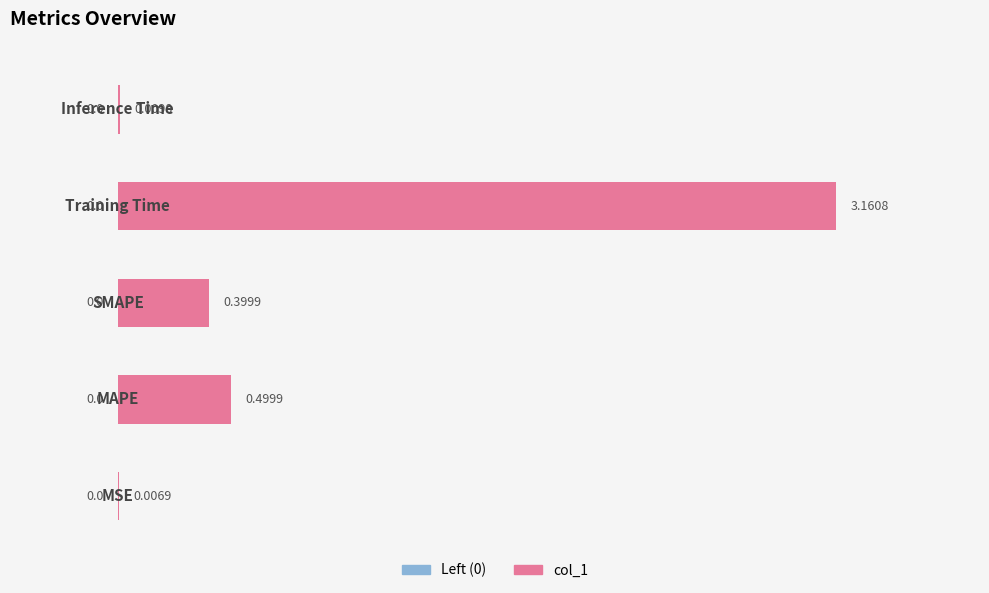

What is the sum of all values?

4.1